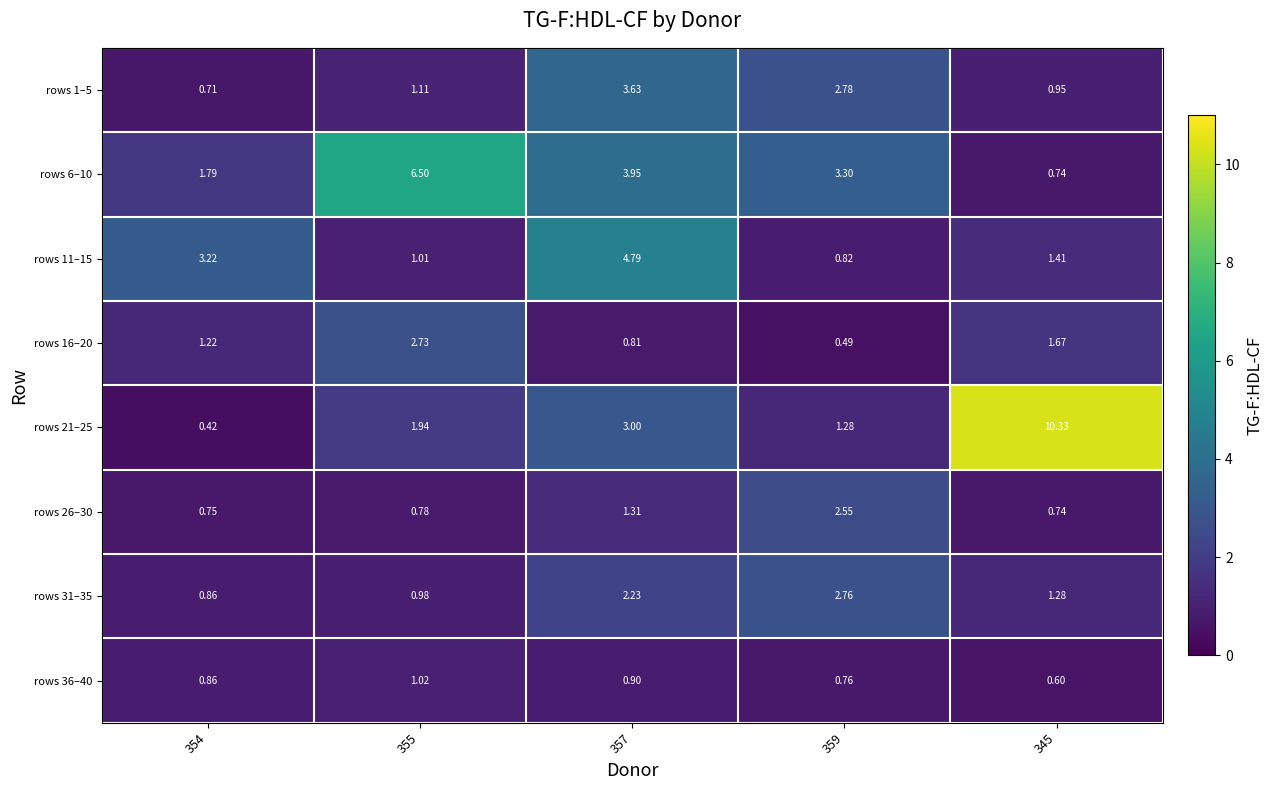

How many distinct data groups are displayed?

8